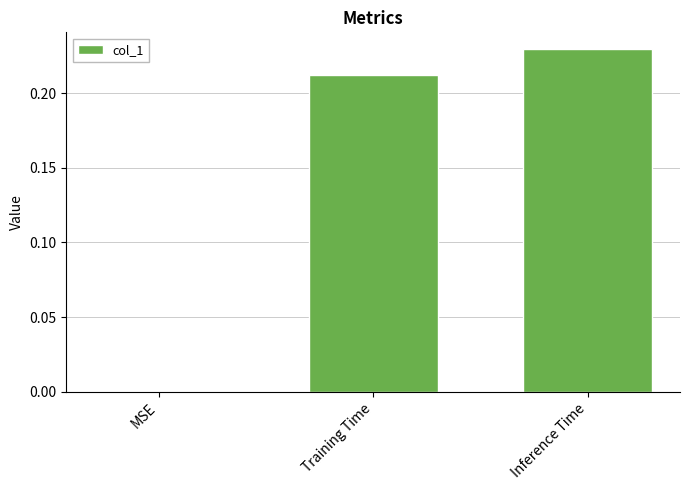

Are the bars horizontal?

No